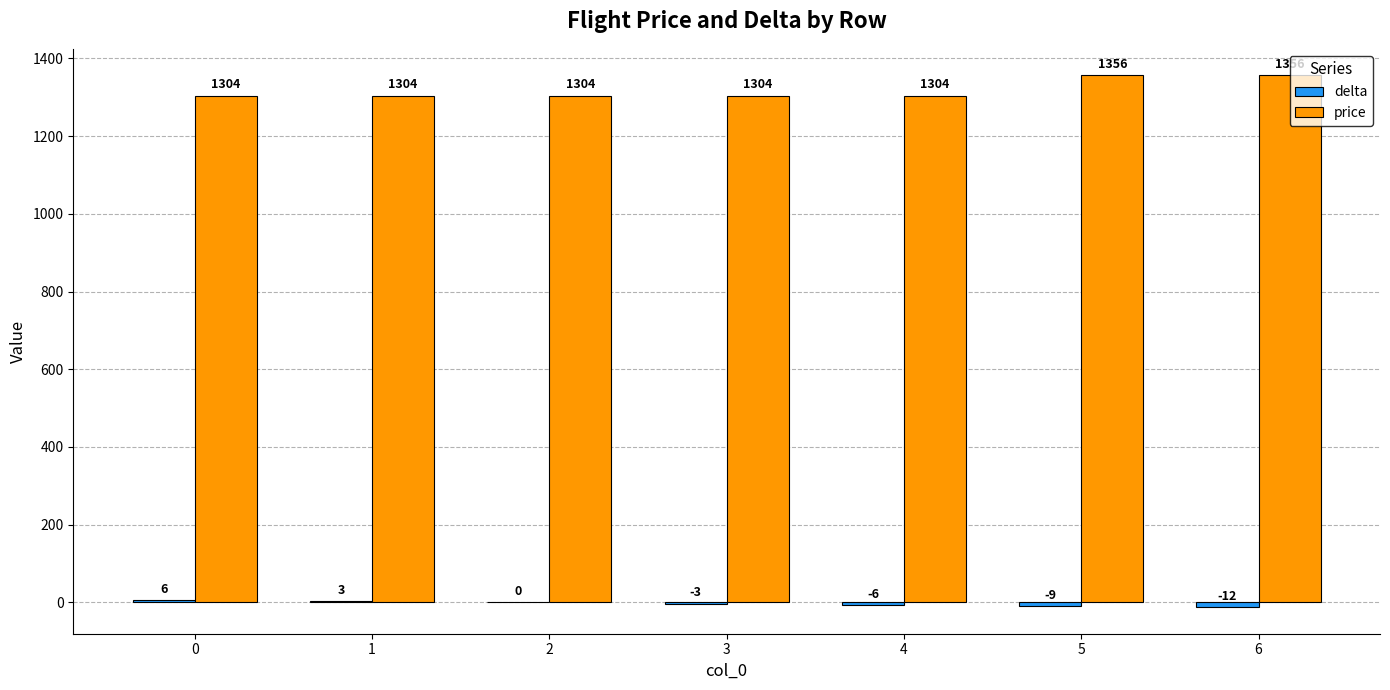

Which series has the largest total across all categories?

price